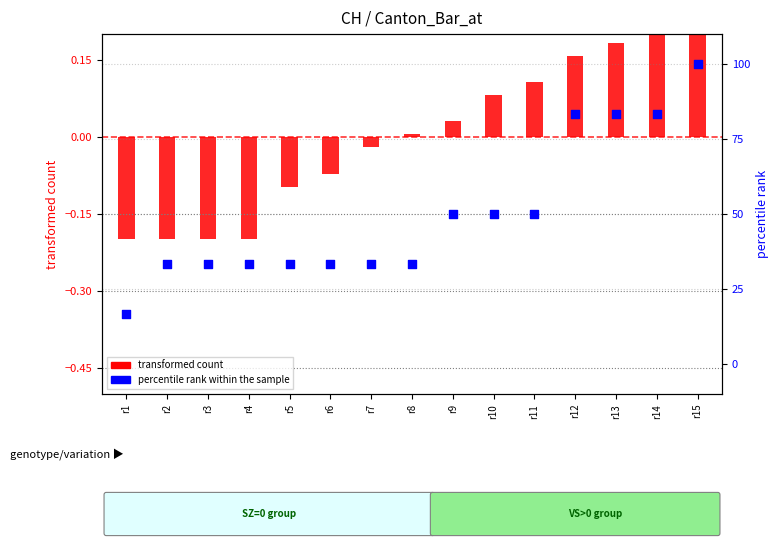

What is the total value across all series at r1?

16.5